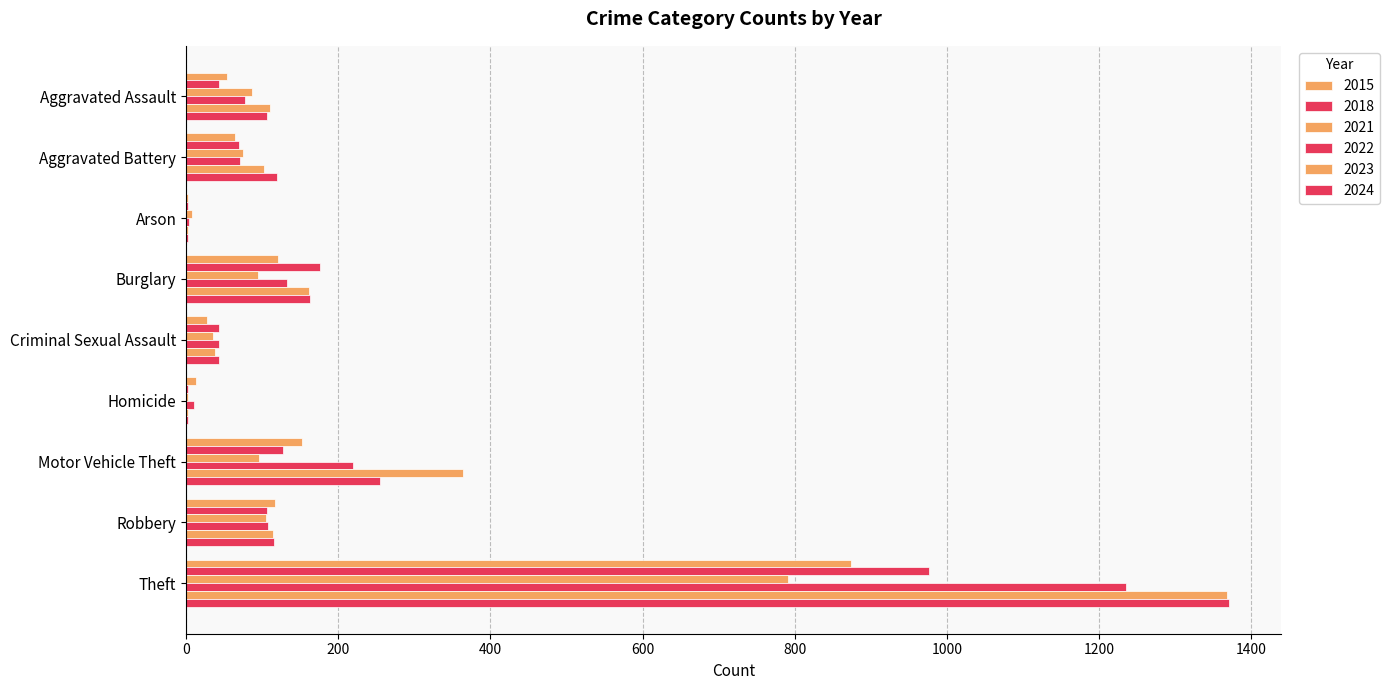

How many series are shown in this chart?

6